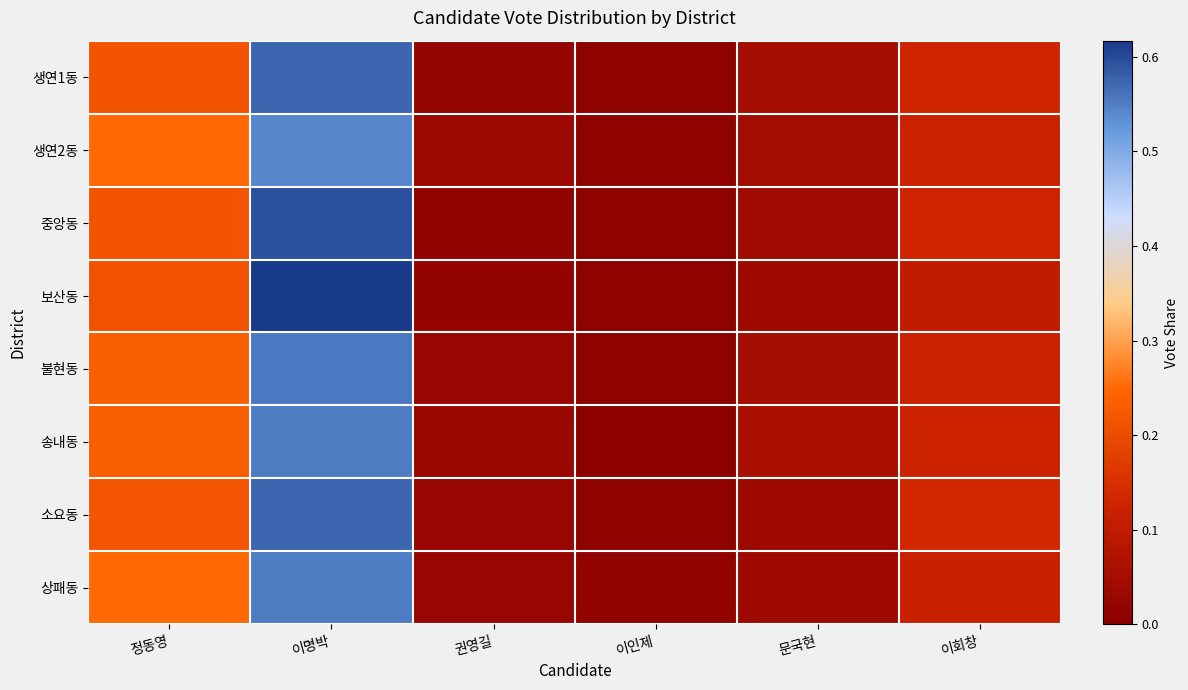

What is the total value across all series at 정동영?

1.8